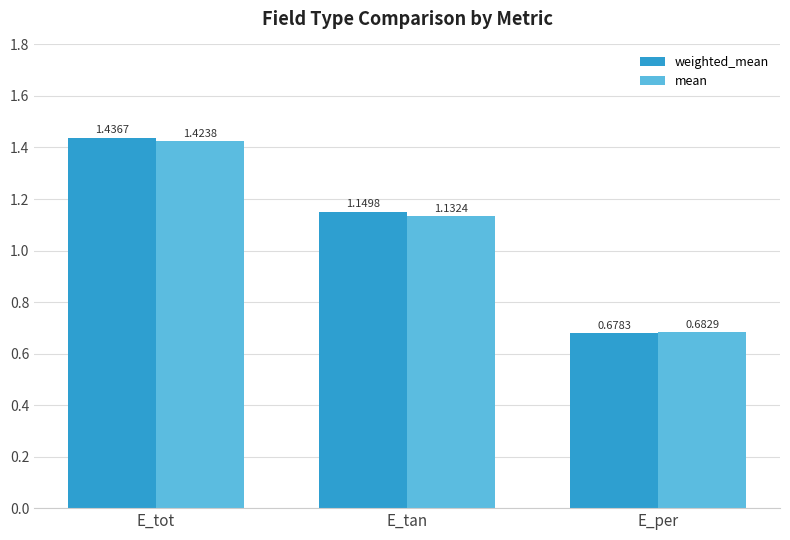

At which category is the sum across all series the highest?

E_tot